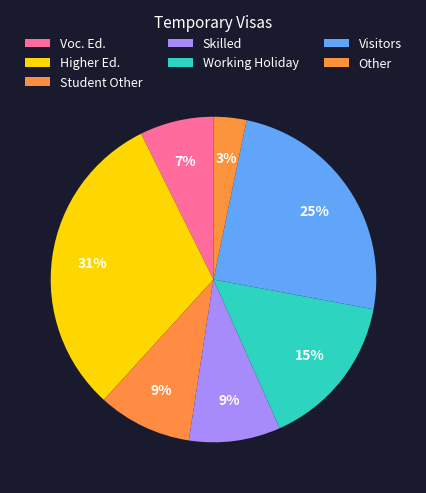

How many slices are in this pie chart?

7